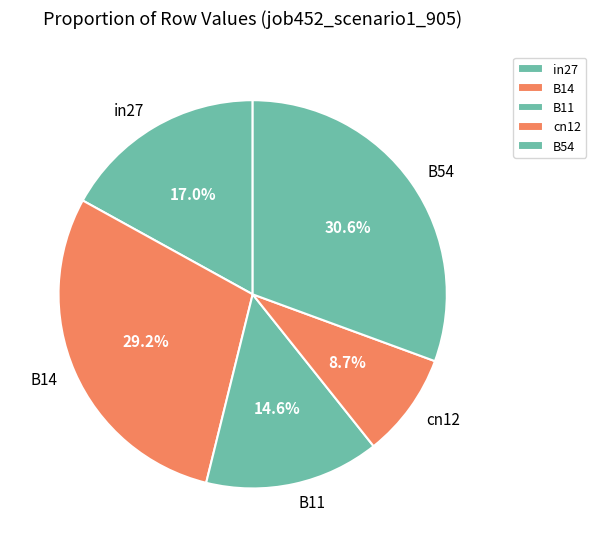

What is the ratio of the value at B54 to the value at B14?

1.0